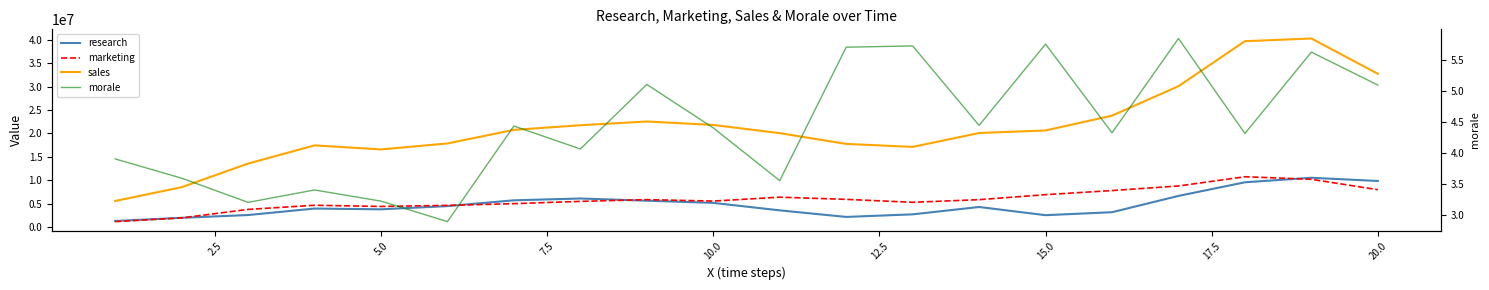

At how many categories does at least one series exceed 31560384?

3